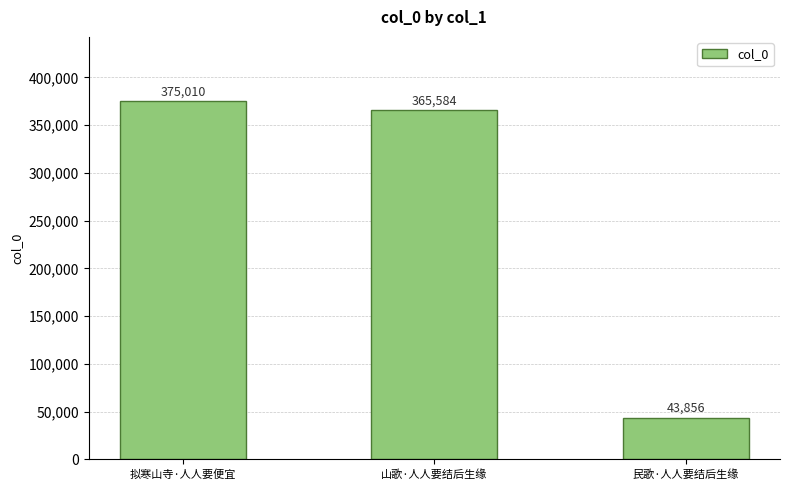

Count the number of data series in this chart.

1